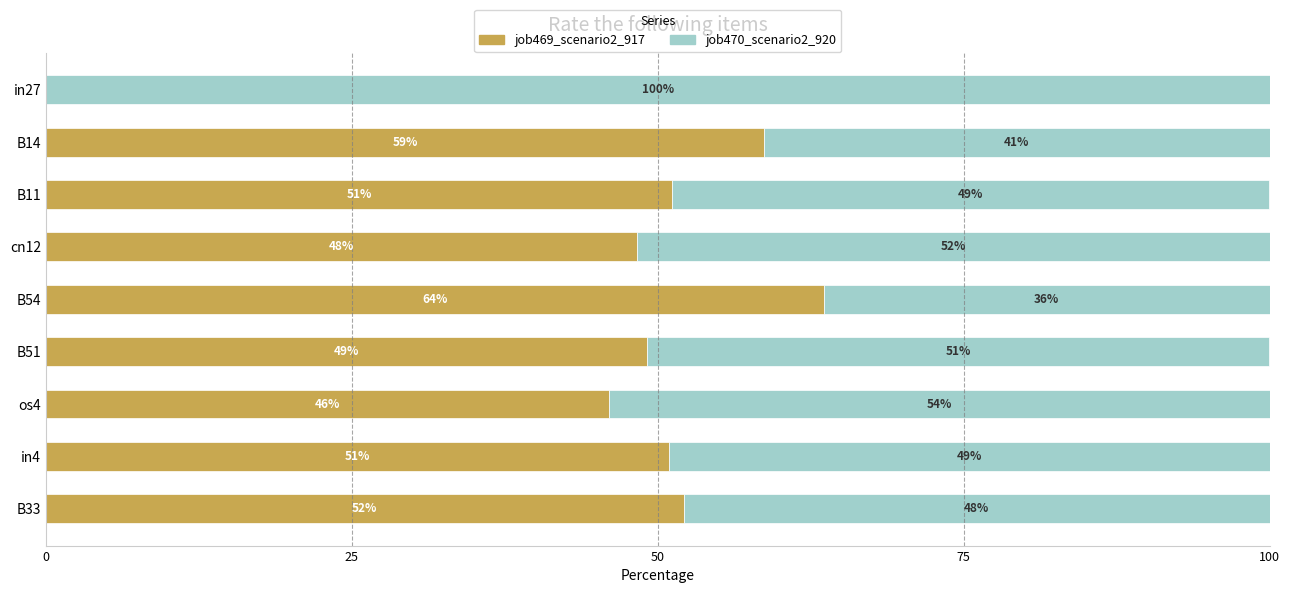

Is it true that job469_scenario2_917 equals 48.3 at cn12?

True